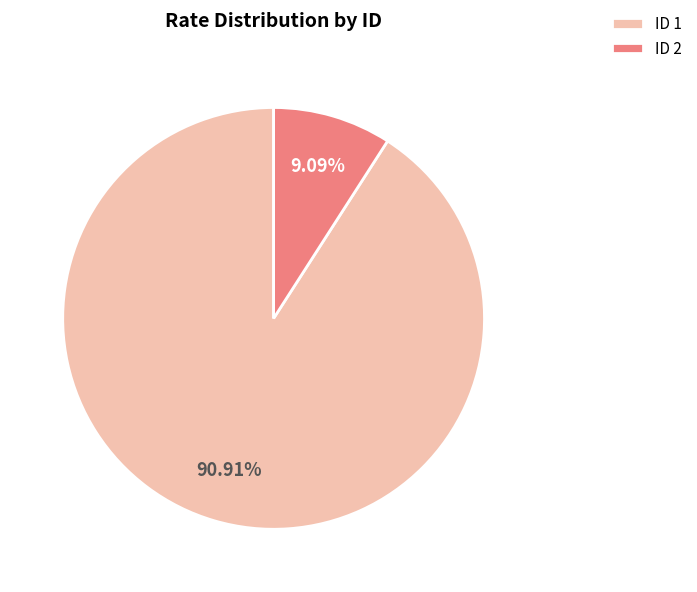

What is the majority slice?

ID 1